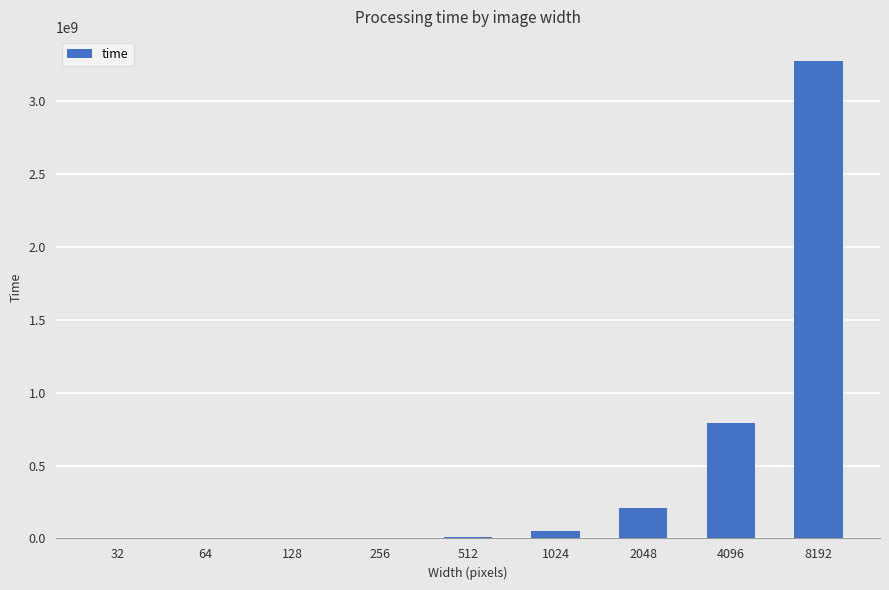

What is the maximum value shown in the chart?

3274870490